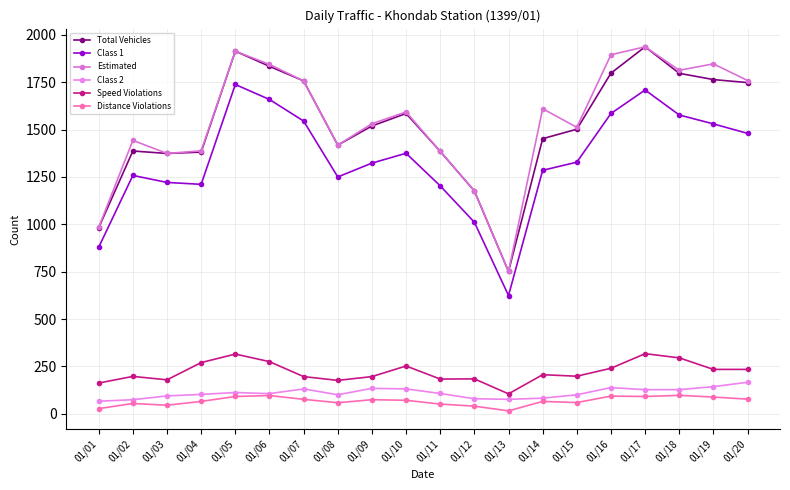

What is the difference between the Speed Violations values at 01/19 and 01/05?

81